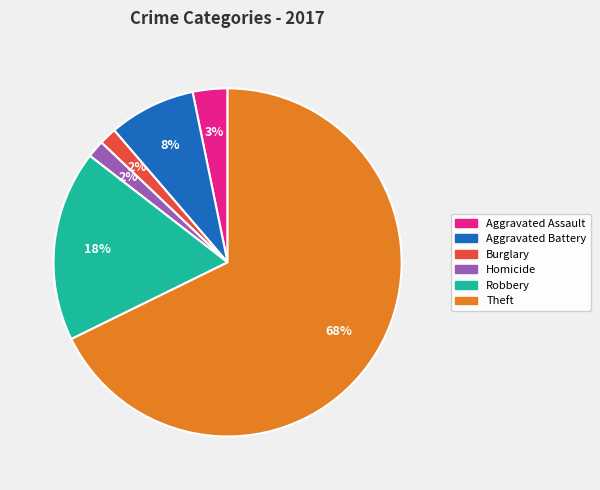

What percentage is the Robbery slice, to the nearest percent?

18%